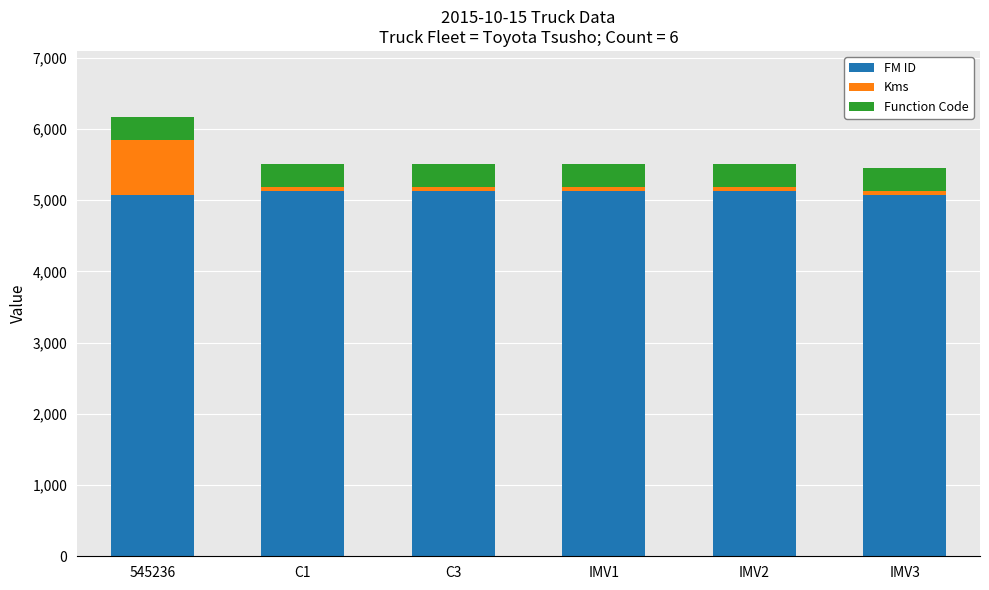

Count the number of data series in this chart.

3